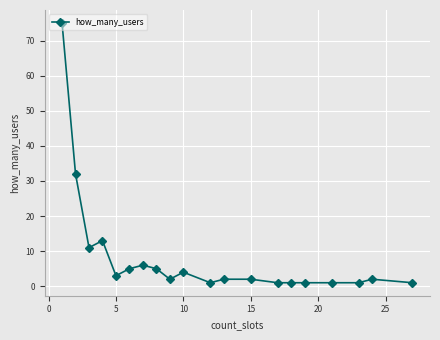

What is the difference between the second highest and second lowest values?

31